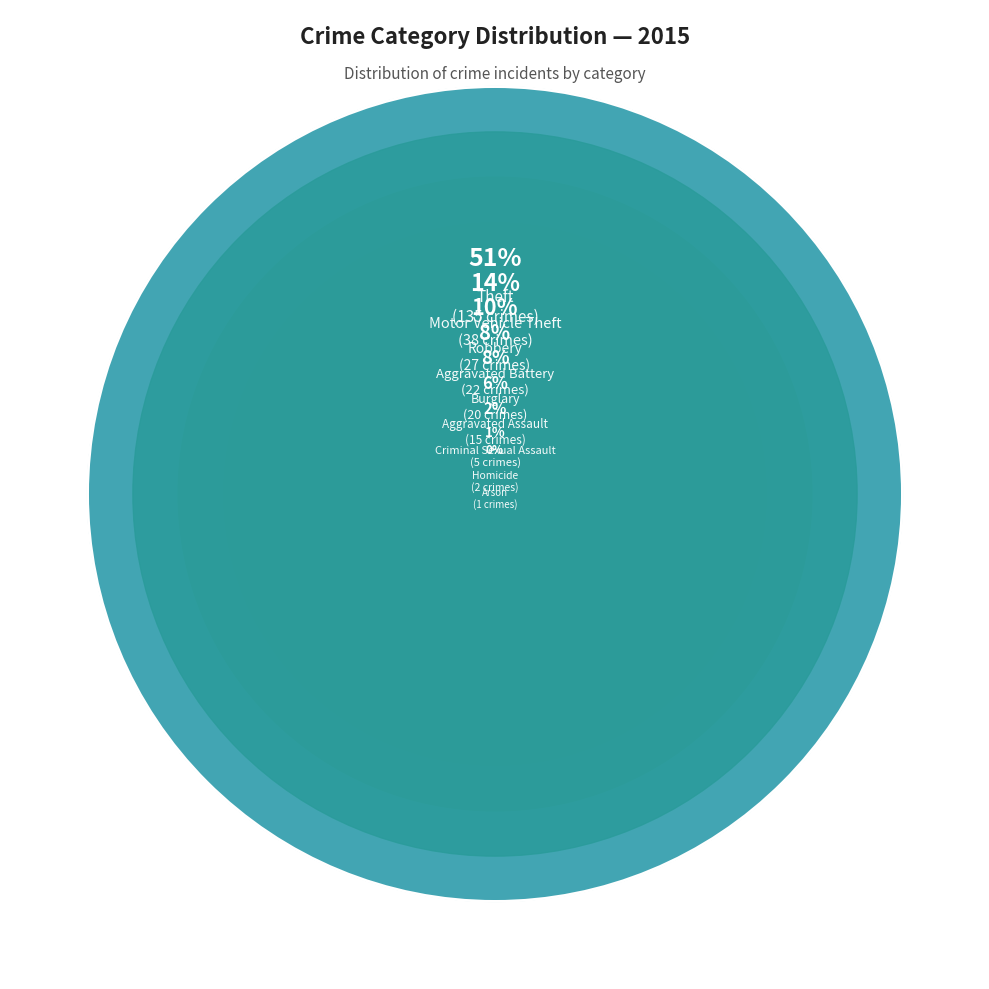

What is the smallest slice in the pie chart?

Arson